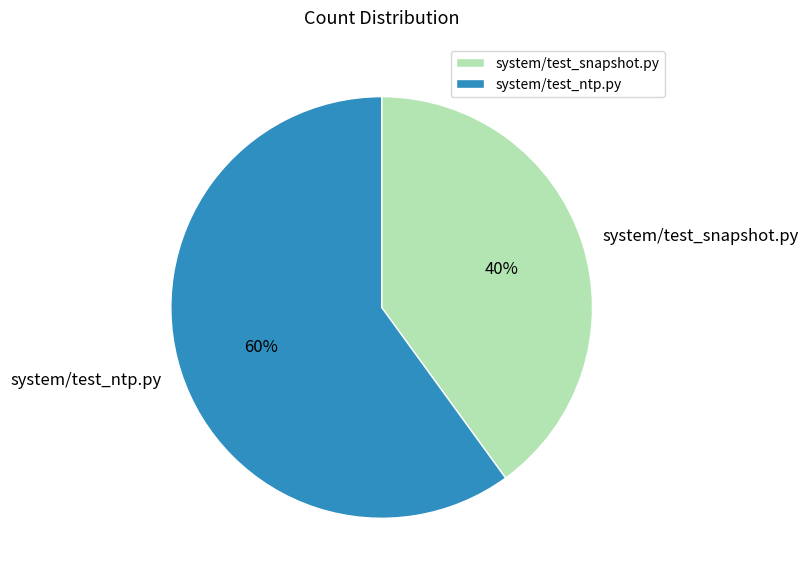

Which category has the biggest portion of the pie?

system/test_ntp.py